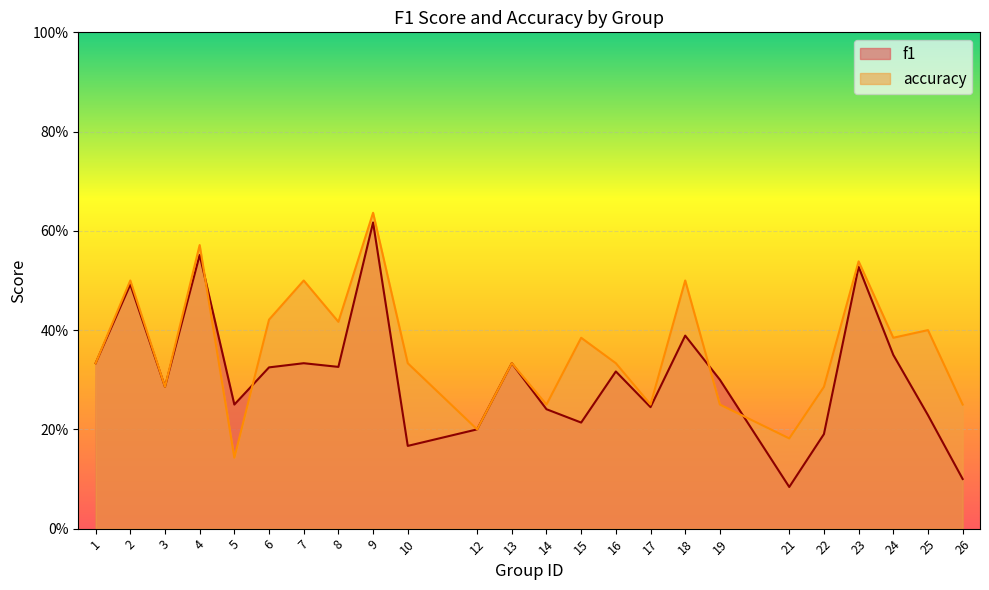

Which series has the widest spread of values?

f1